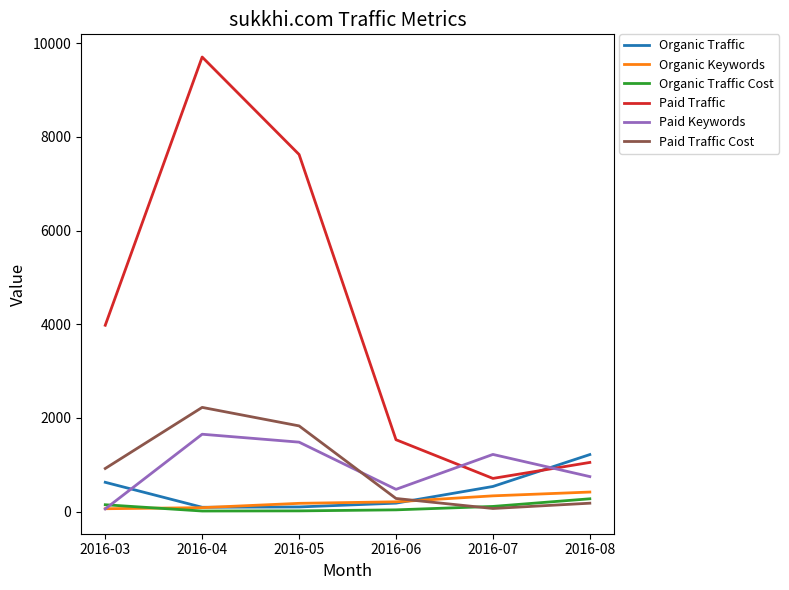

Which series has the widest spread of values?

Paid Traffic